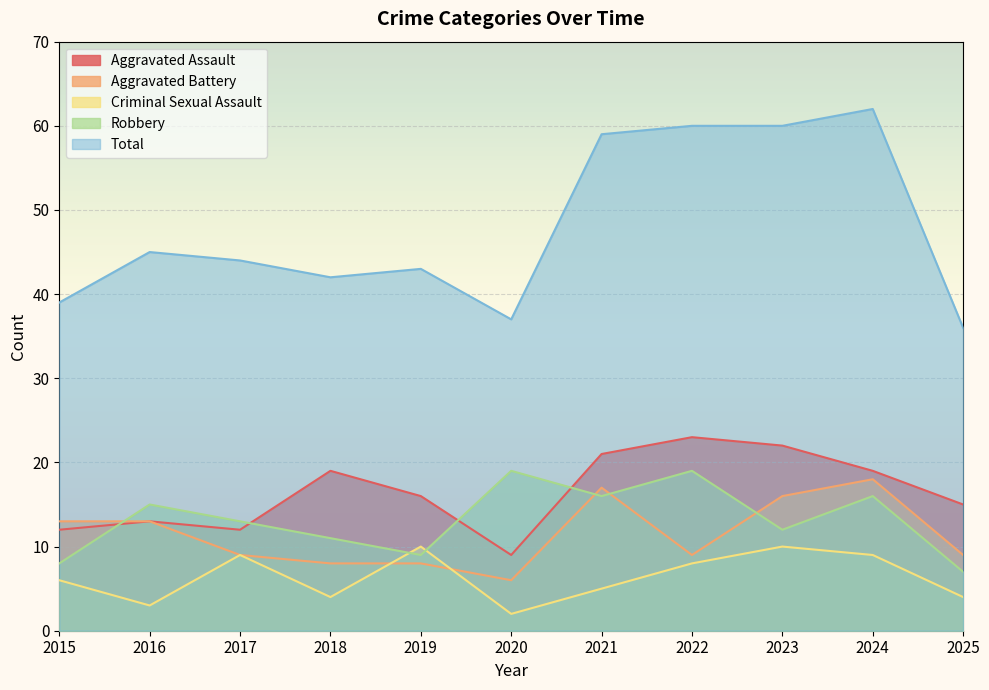

At which category is the sum across all series the highest?

2024